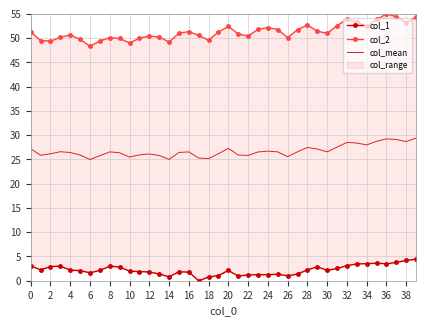

Reading left to right, list all the values displayed in this chart.

col_1: 3.1	2.2	2.9	3.0	2.2	2.1	1.6	2.1	3.0	2.8	2.0	1.9	1.8	1.4	0.8	1.8	1.8	0.0	0.8	1.1	2.1	1.0	1.2	1.2	1.2	1.3	1.0	1.4	2.3	2.9	2.1	2.5	3.1	3.5	3.5	3.6	3.5	3.8	4.2	4.5
col_2: 51.3	49.5	49.4	50.2	50.7	49.7	48.3	49.4	50.1	49.9	49.0	50.0	50.4	50.3	49.2	51.0	51.3	50.6	49.6	51.3	52.4	50.9	50.4	51.8	52.2	51.8	50.1	51.8	52.7	51.4	51.0	52.6	53.9	53.3	52.5	53.9	55.0	54.4	53.2	54.4
col_mean: 27.2	25.9	26.2	26.6	26.4	25.9	25.0	25.8	26.6	26.4	25.5	25.9	26.1	25.8	25.0	26.4	26.6	25.3	25.2	26.2	27.3	25.9	25.8	26.5	26.7	26.6	25.6	26.6	27.5	27.1	26.6	27.5	28.5	28.4	28.0	28.7	29.2	29.1	28.7	29.4